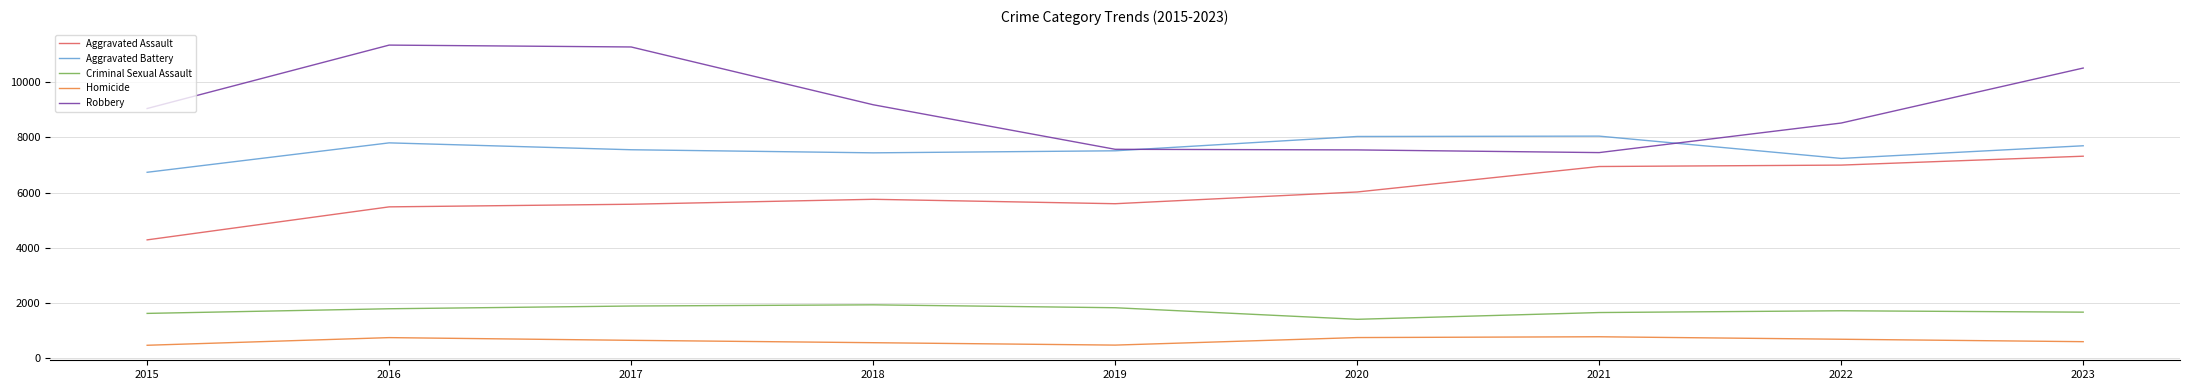

Which series has the largest total across all categories?

Robbery